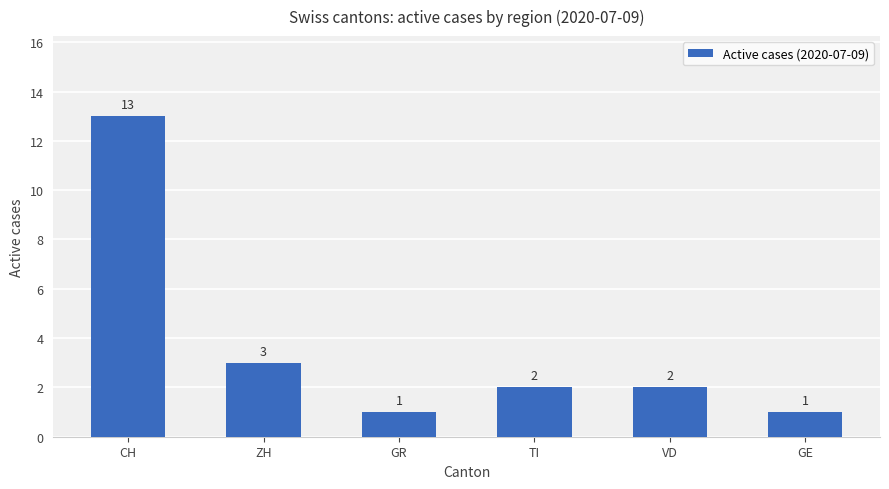

Read the value at GE.

1